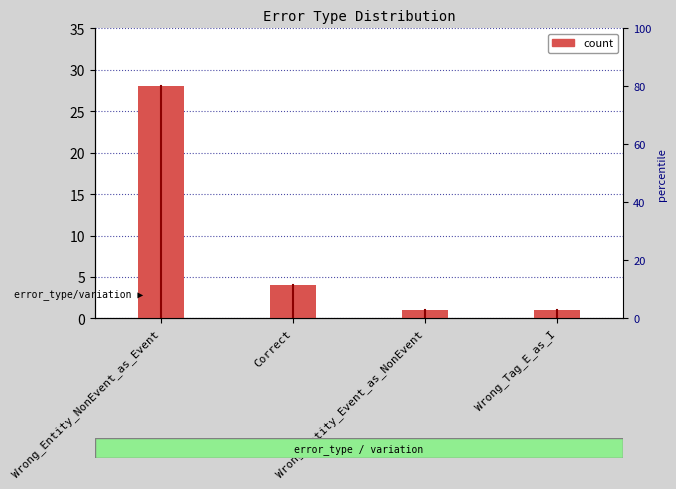

What is the value of the 2nd bar from the left?

4